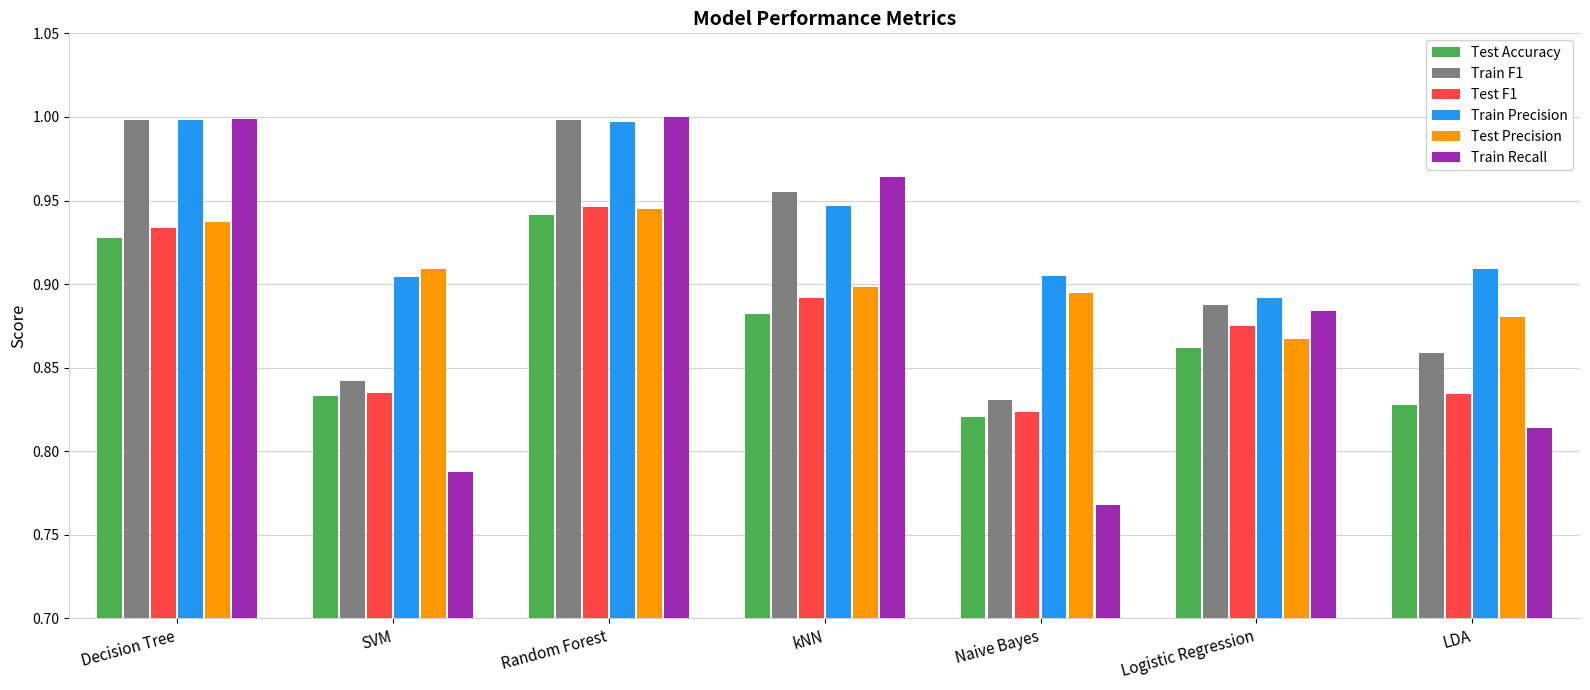

How many groups of bars are there?

7